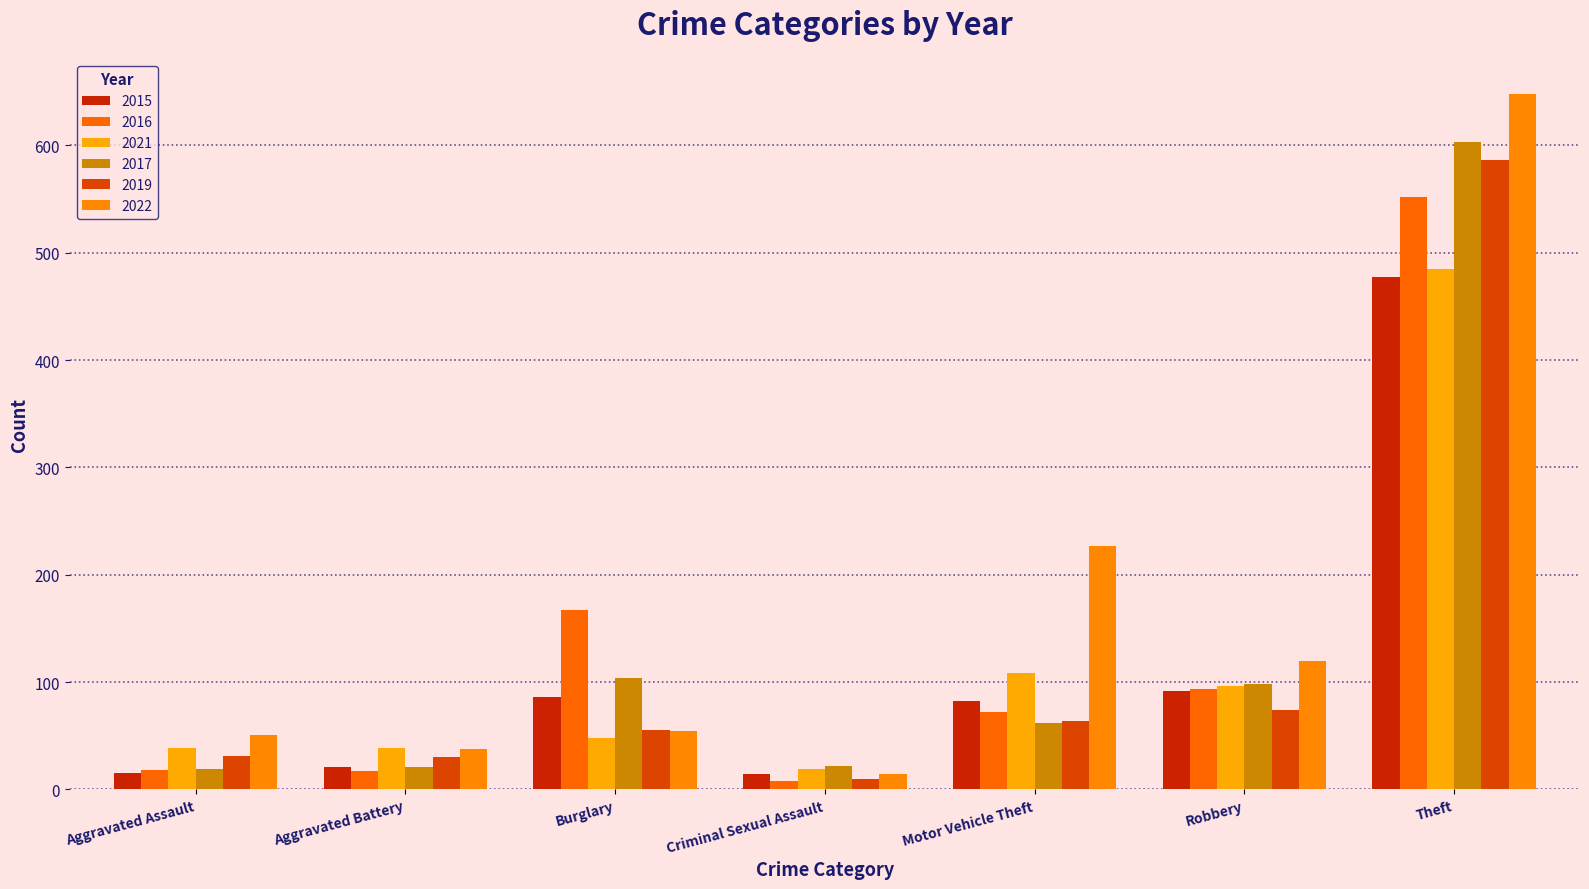

What is the difference between the highest and lowest values at Theft?

171